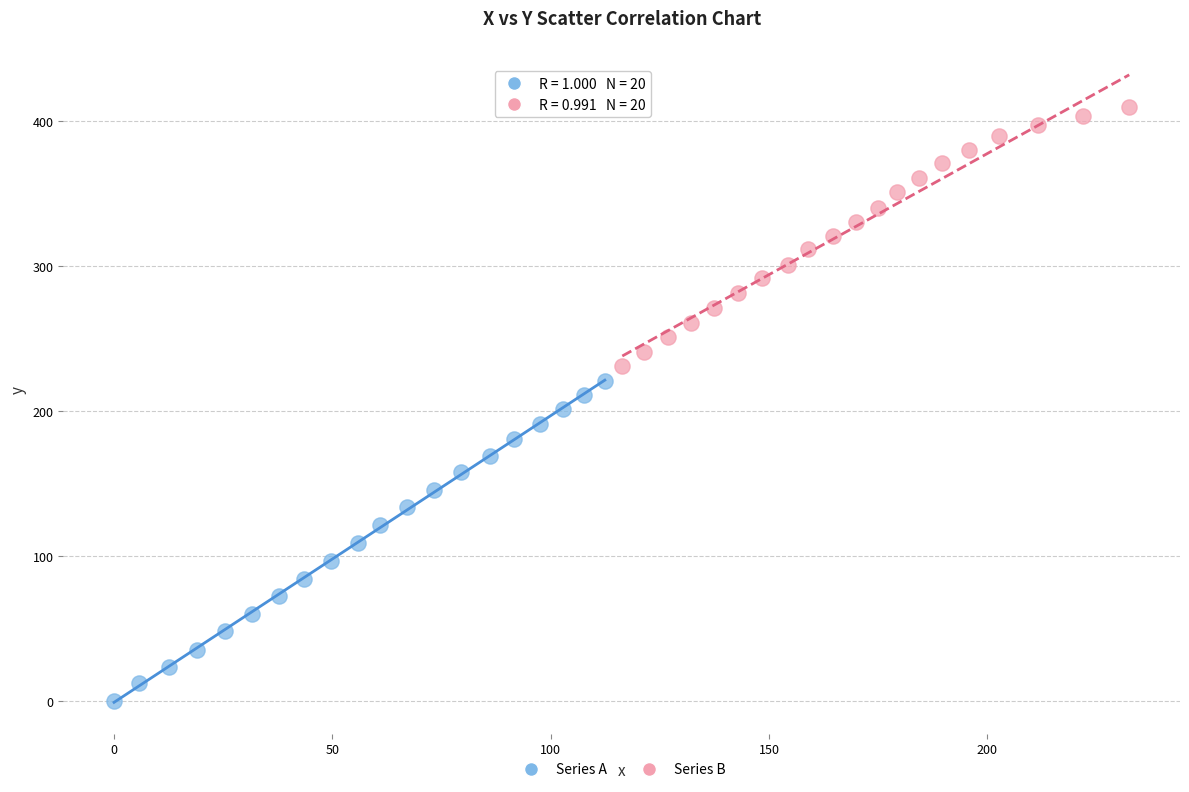

Which series reaches the maximum Y coordinate?

Series B